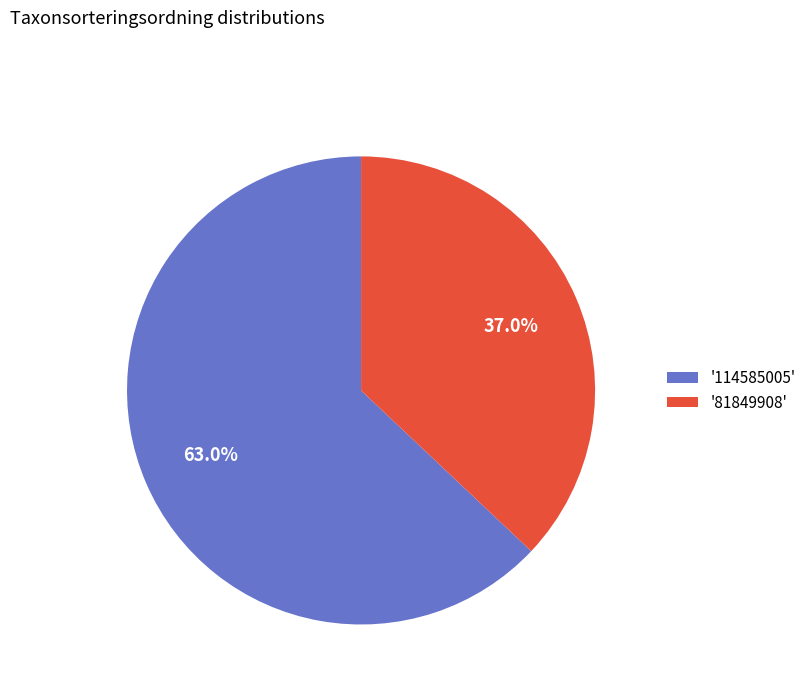

Is '81849908' the majority of the pie?

No